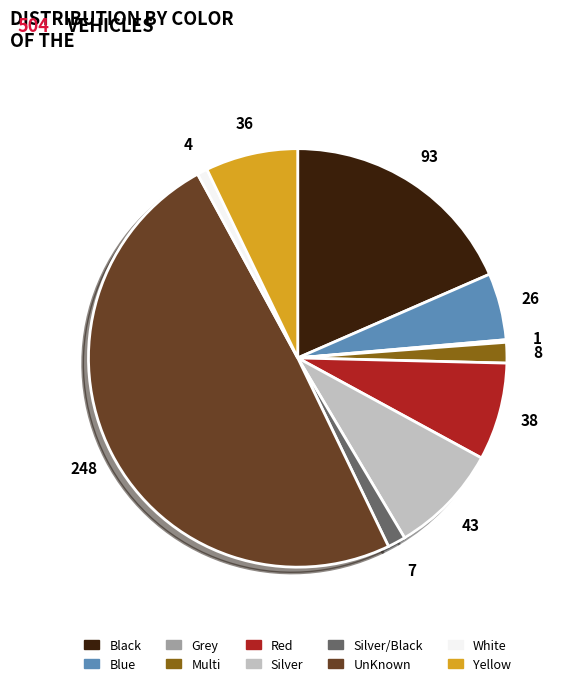

Which has a higher value, Silver/Black or White?

Silver/Black